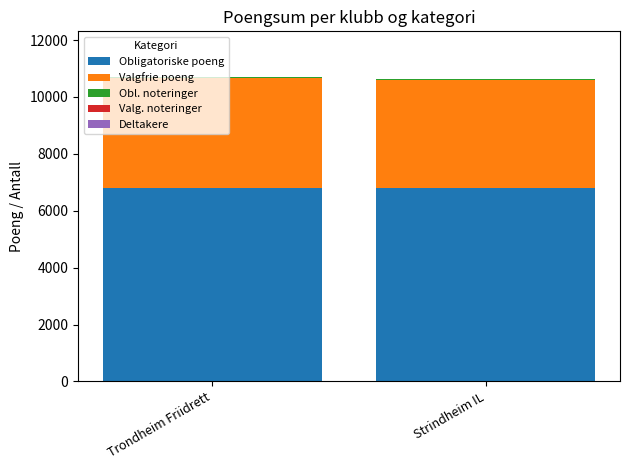

What is the highest value of the Obligatoriske poeng series?

6801